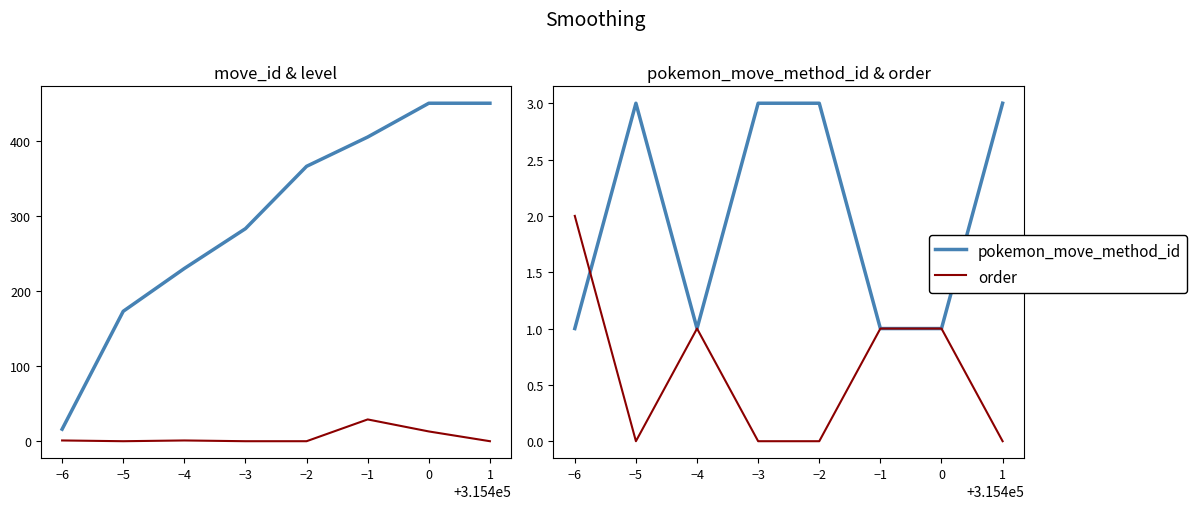

What is the average value of the pokemon_move_method_id series?

2